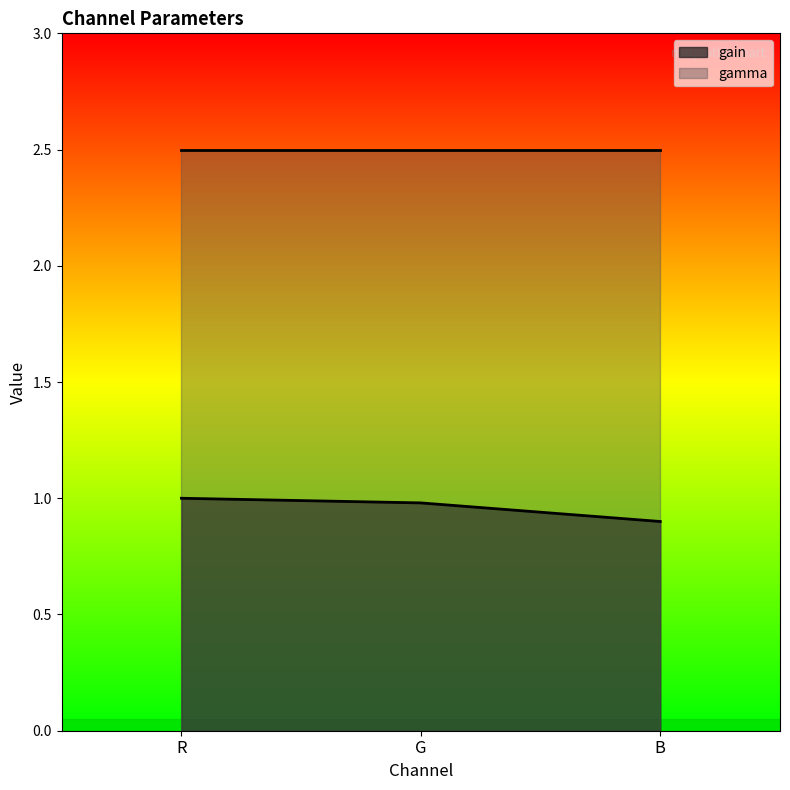

What is the lowest value of the gamma series?

2.5